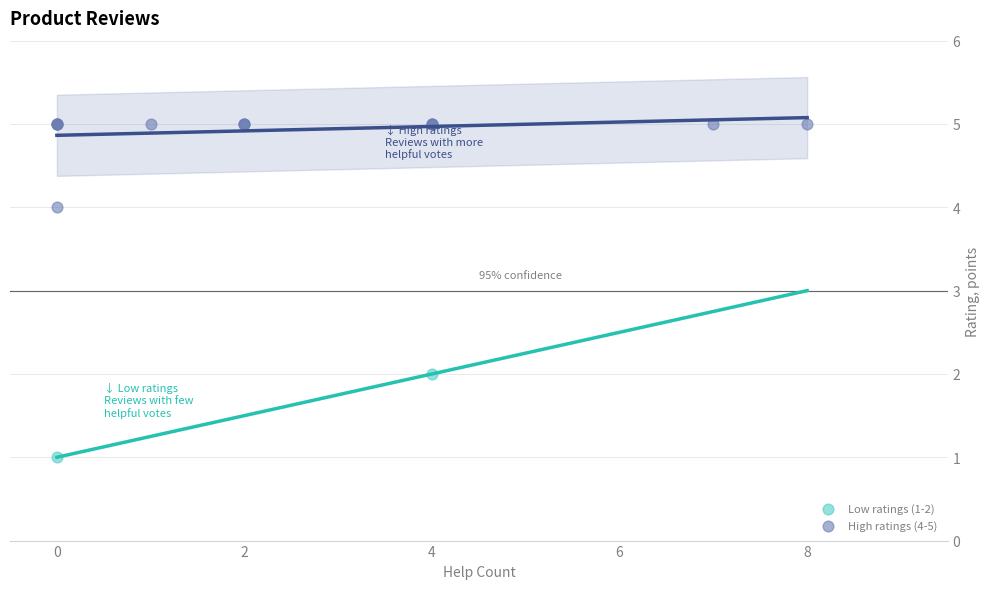

Which series reaches the maximum Y coordinate?

High ratings (4-5)